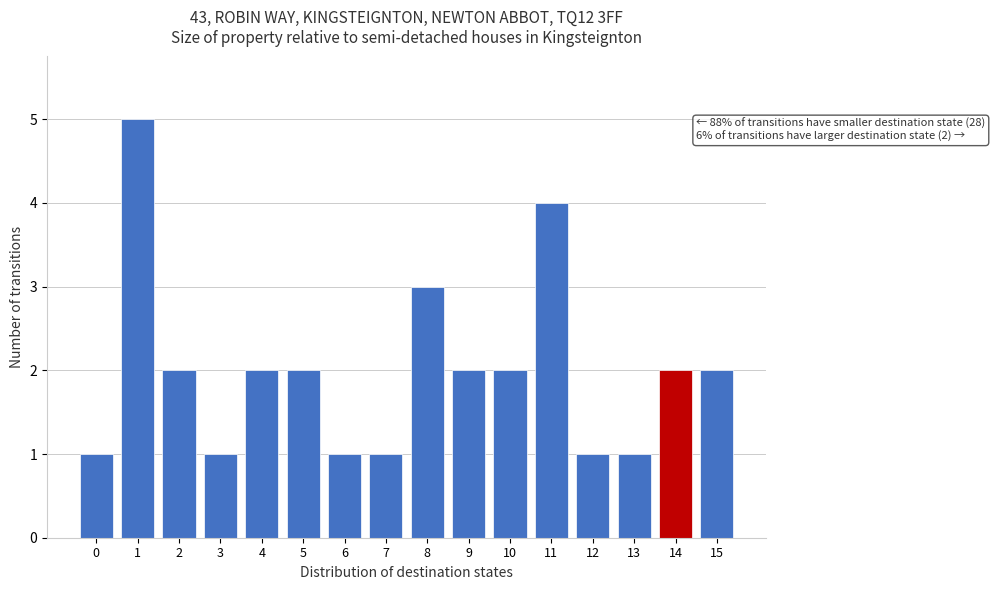

Reading left to right, extract all data points from this chart.

0=1	1=5	2=2	3=1	4=2	5=2	6=1	7=1	8=3	9=2	10=2	11=4	12=1	13=1	14=2	15=2